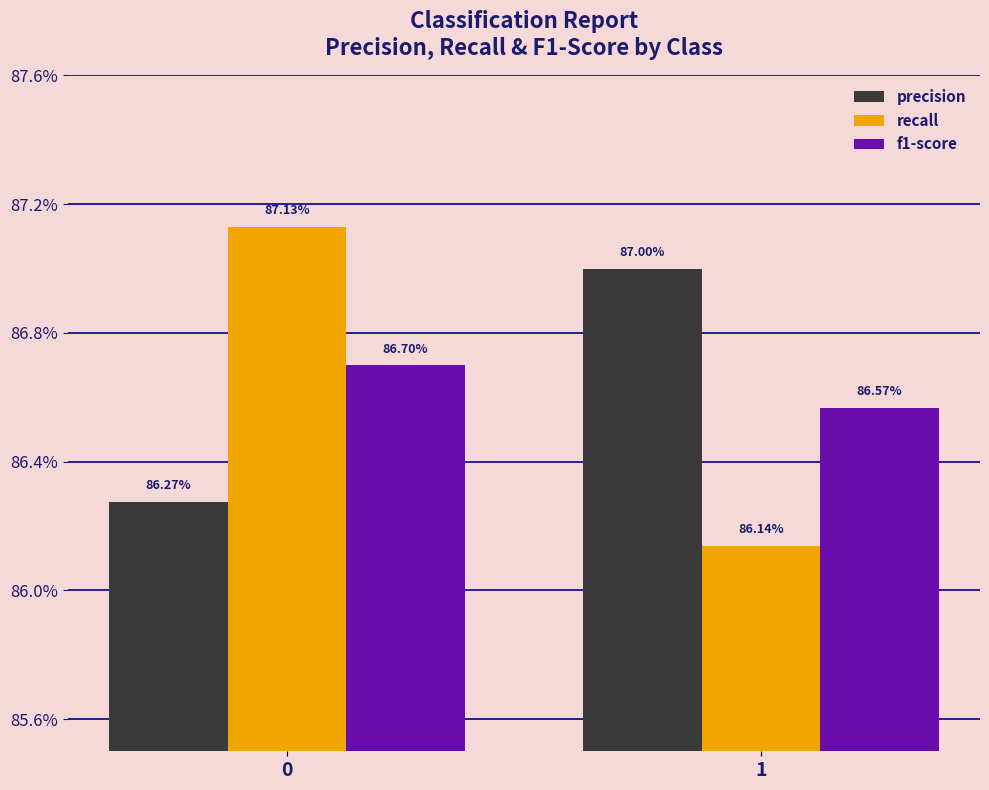

Which series changed the most between 0 and 1?

recall